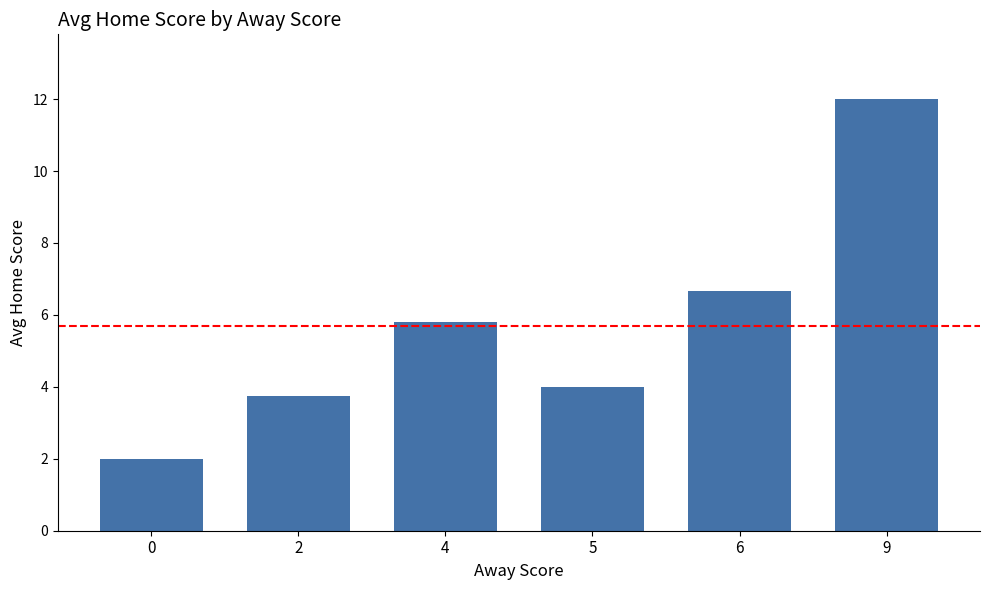

How many distinct data groups are displayed?

1